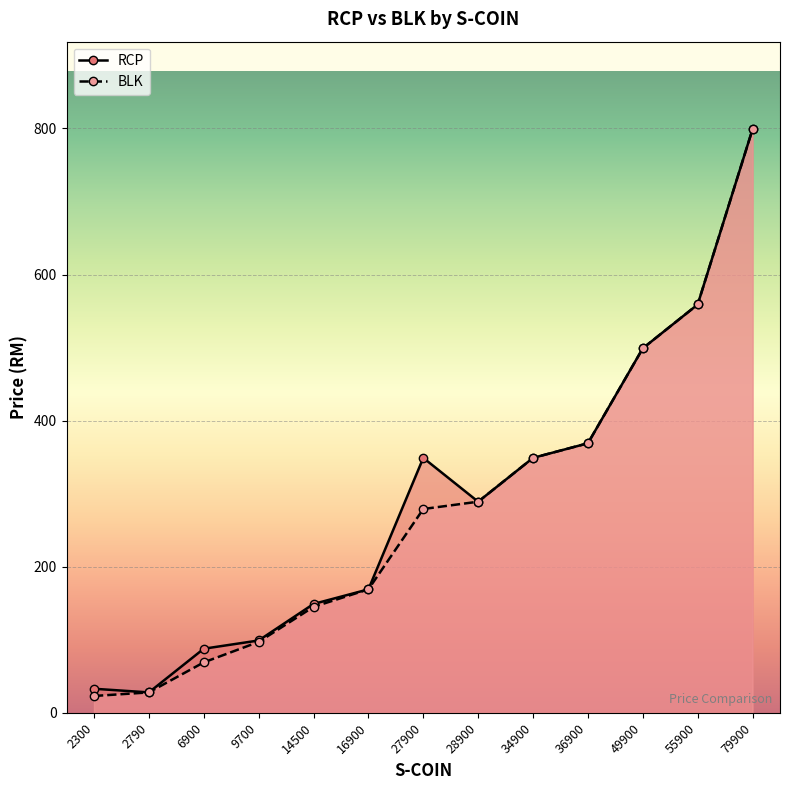

Reading right to left, list all the values displayed in this chart.

RCP: 79900=799.0	55900=559.0	49900=499.0	36900=369.0	34900=349.0	28900=289.0	27900=349.0	16900=169.0	14500=149.0	9700=99.0	6900=87.7	2790=27.9	2300=32.9
BLK: 79900=799.0	55900=559.0	49900=499.0	36900=369.0	34900=349.0	28900=289.0	27900=279.0	16900=169.0	14500=145.0	9700=97.0	6900=69.0	2790=27.9	2300=23.0